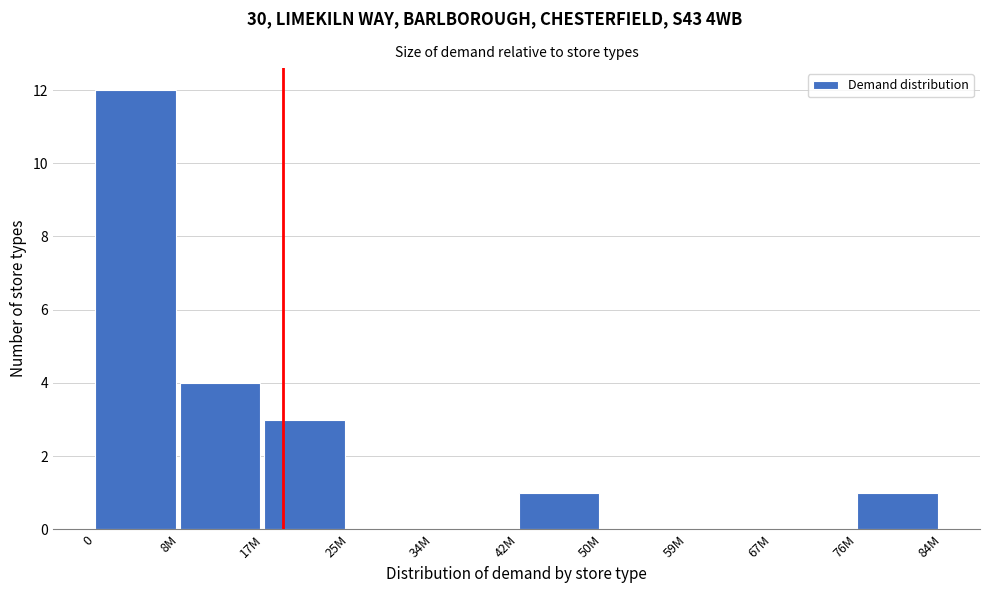

Reading left to right, what are all the values shown in this chart?

0=12	8M=4	17M=3	25M=0	34M=0	42M=1	50M=0	59M=0	67M=0	76M=1